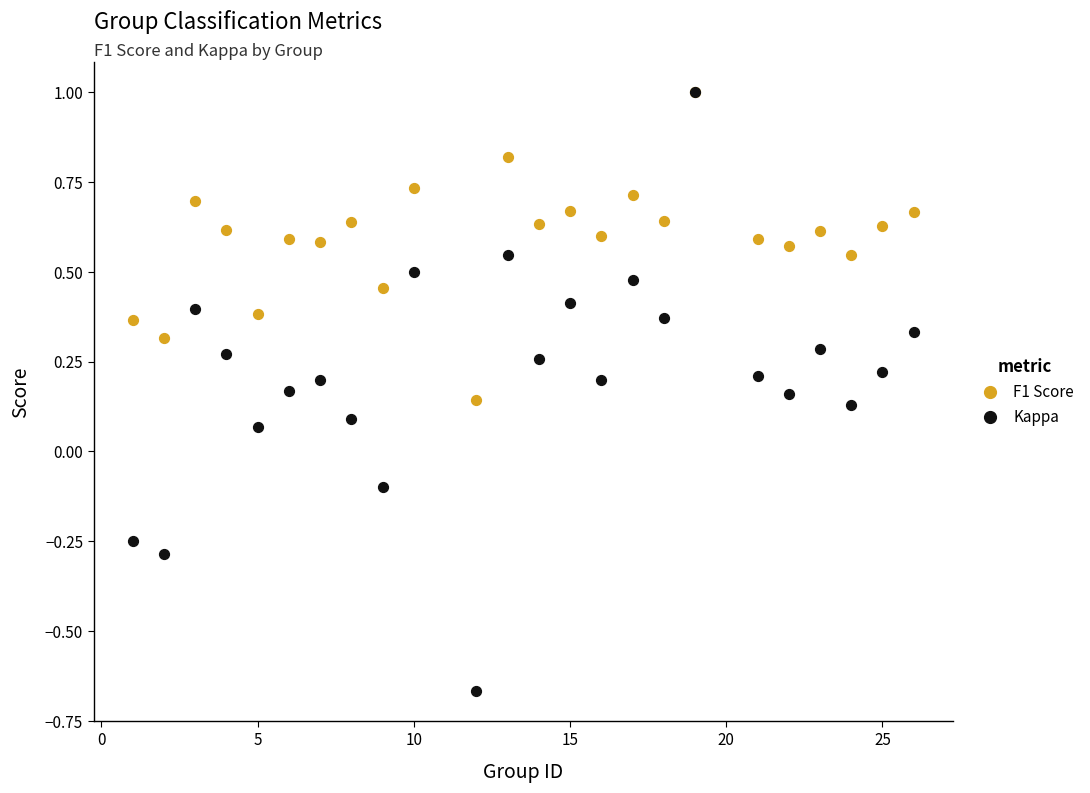

What are all the series names shown in the legend?

F1 Score, Kappa